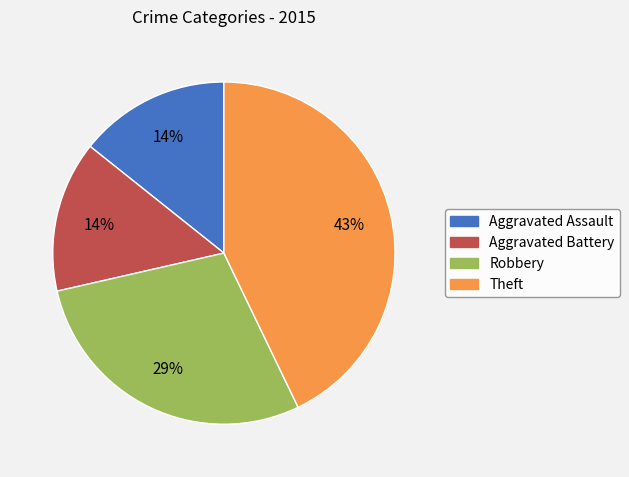

Do Theft and Aggravated Battery together represent more than half of the pie?

Yes